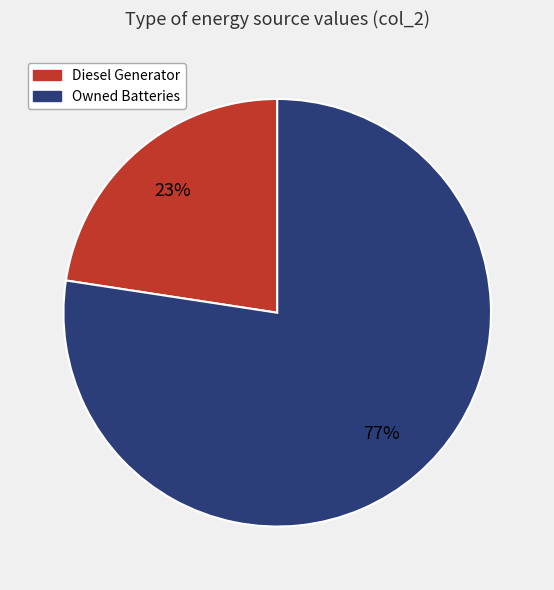

What percentage is the Diesel Generator slice, to the nearest percent?

23%